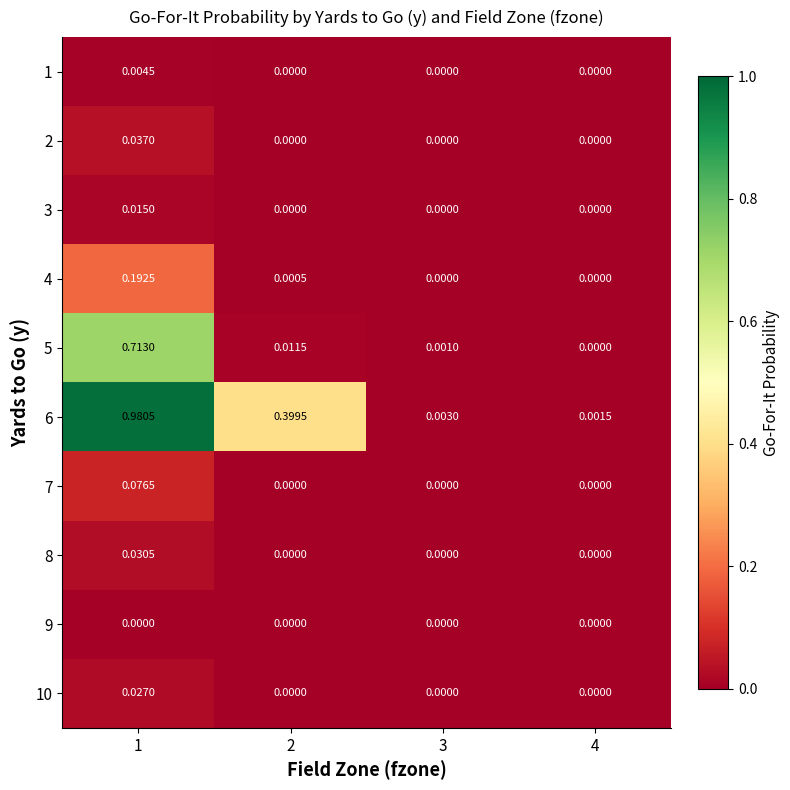

Count the number of categories in the chart.

4